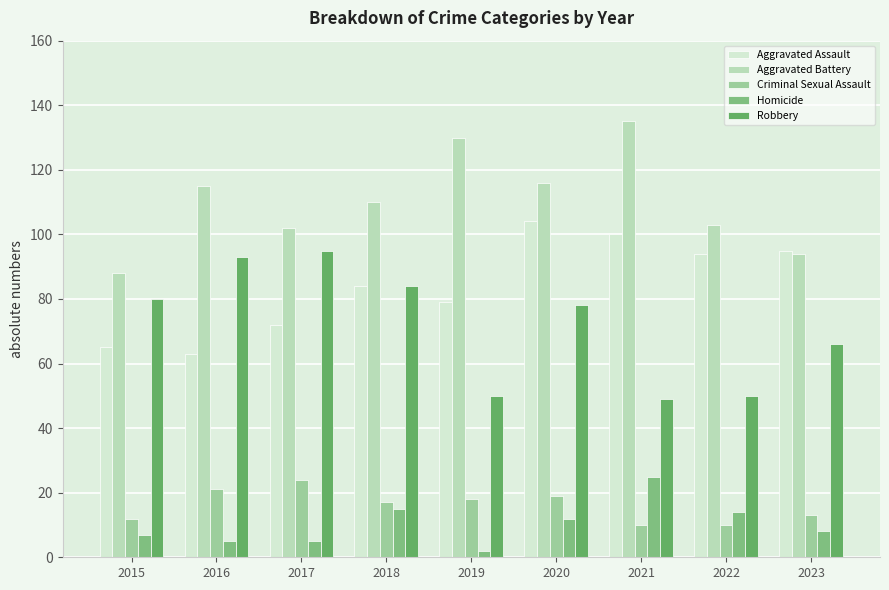

How many values in the Robbery series are below 78?

4